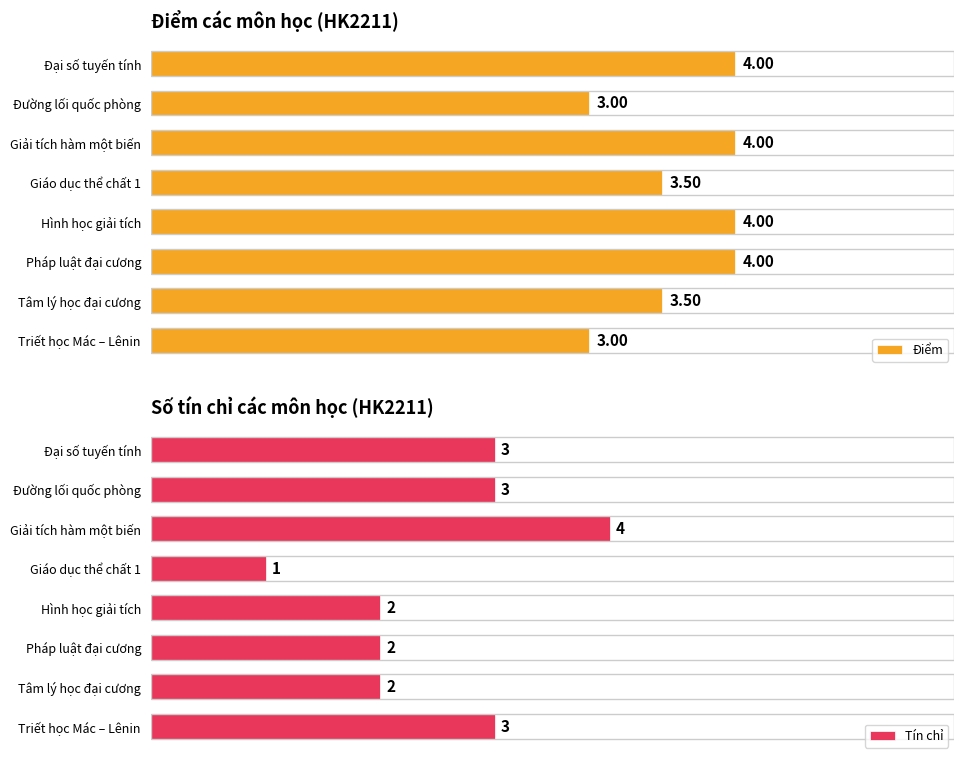

Which category has the highest value in the Tín chỉ series?

Giải tích hàm một biến